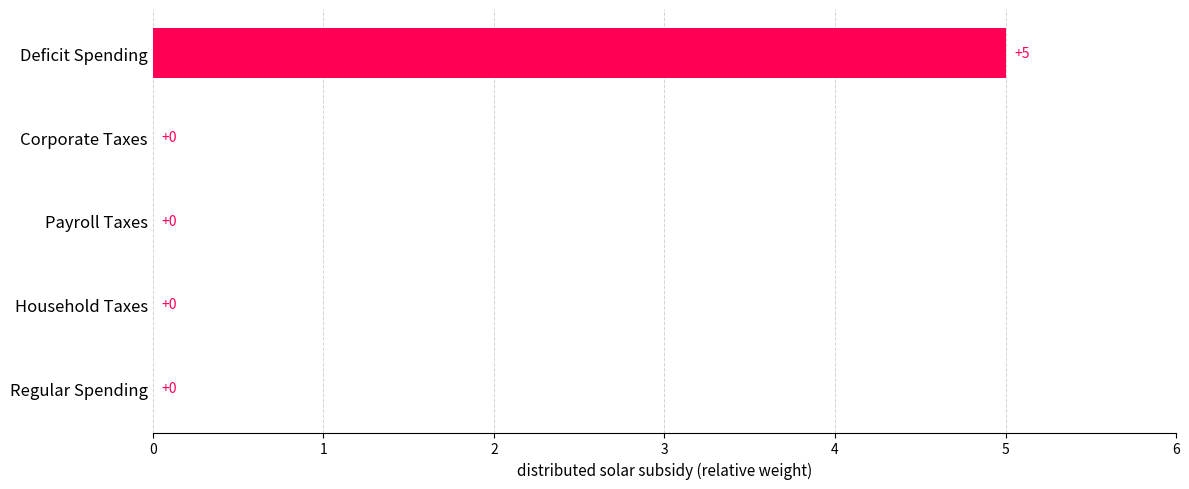

How many data points are above 0?

1